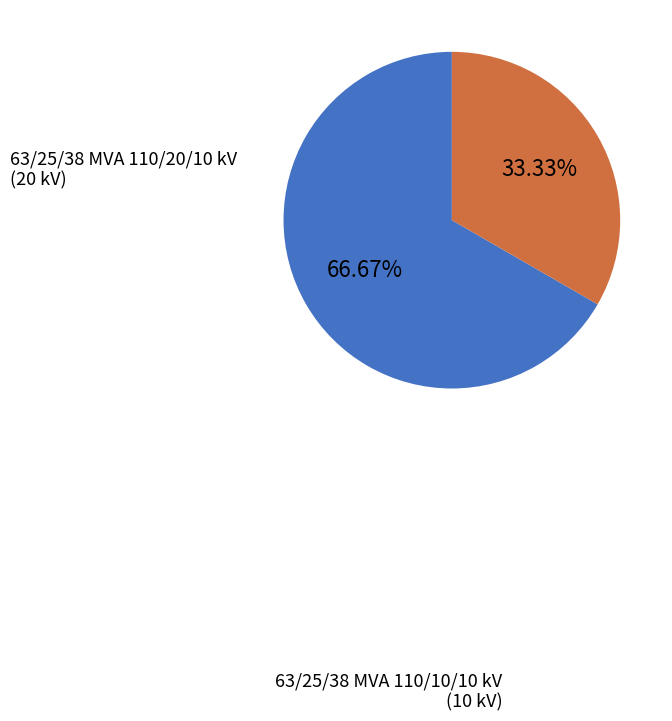

Rank the categories by value from lowest to highest.

63/25/38 MVA 110/10/10 kV, 63/25/38 MVA 110/20/10 kV